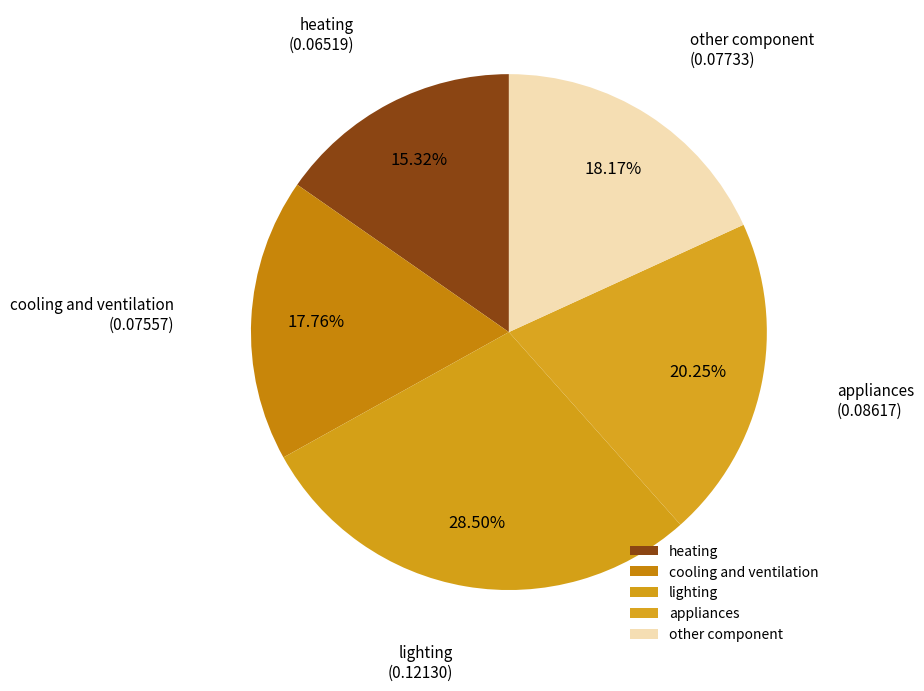

How many segments does this pie chart have?

5